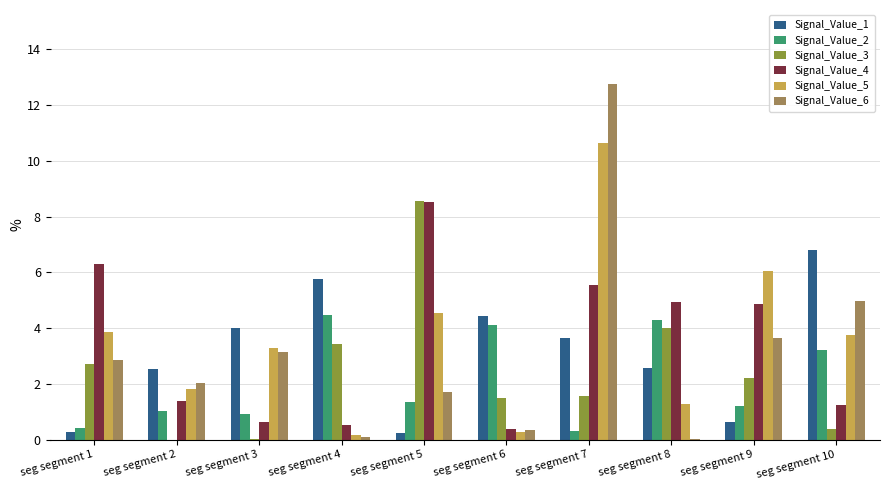

What is the sum of all Signal_Value_3 values?

24.4